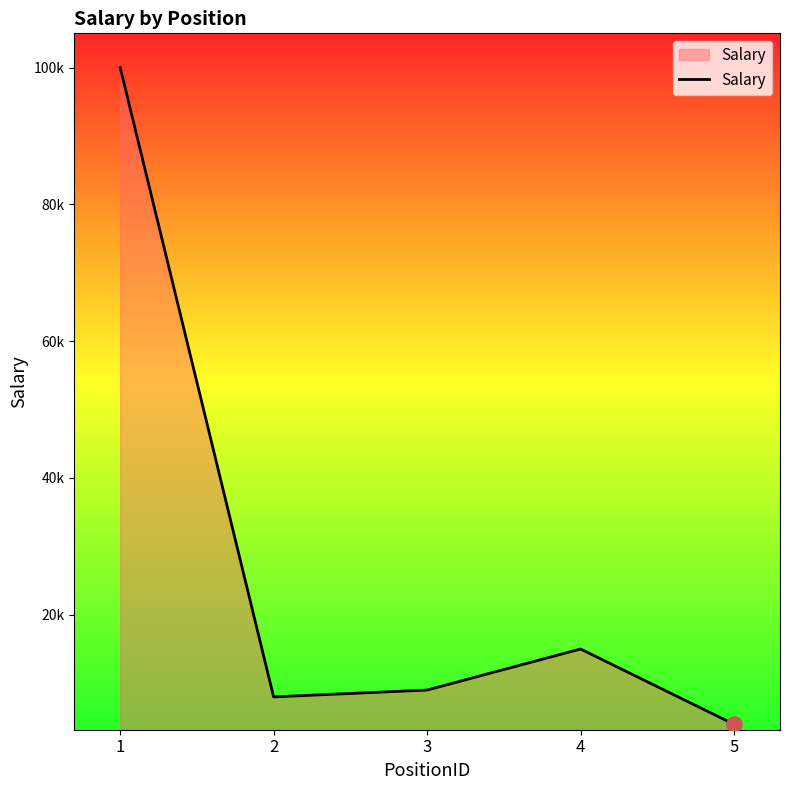

Approximately how many times larger is the value at 3 compared to 1?

0.1